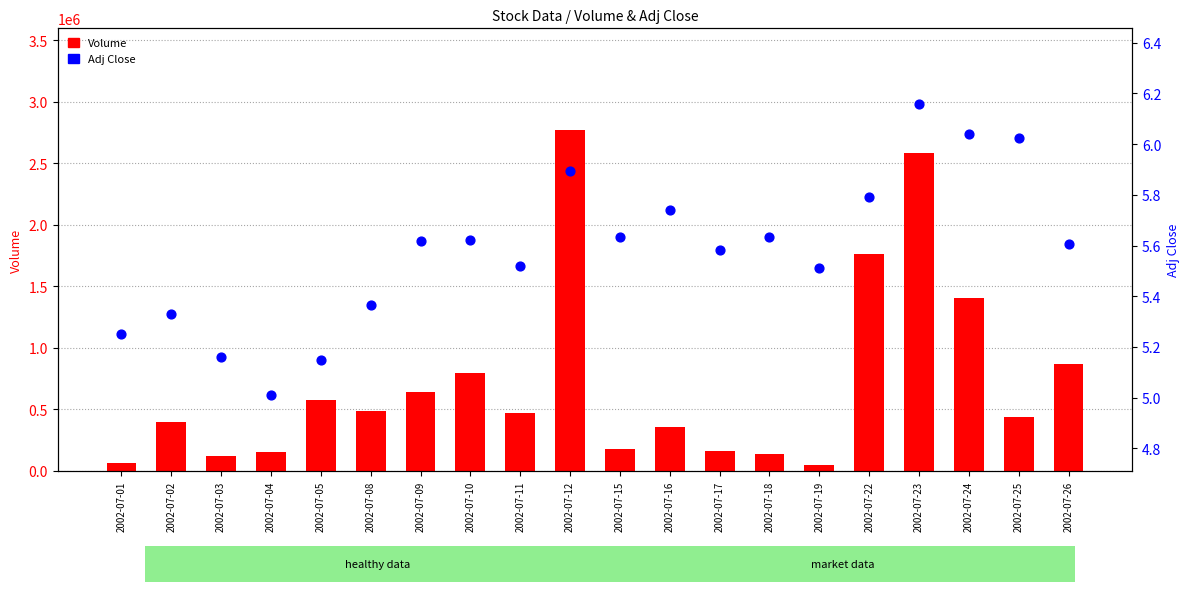

At which category is the sum across all series the highest?

2002-07-12